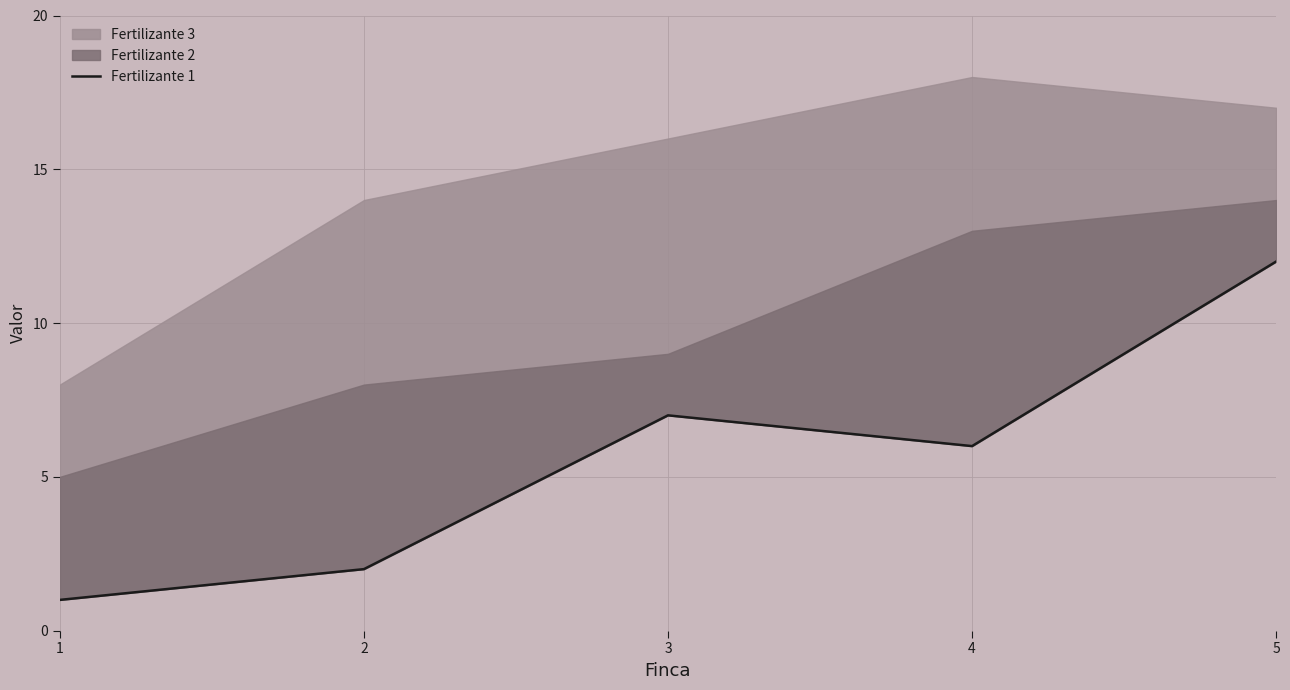

How many data points are above 6?

2